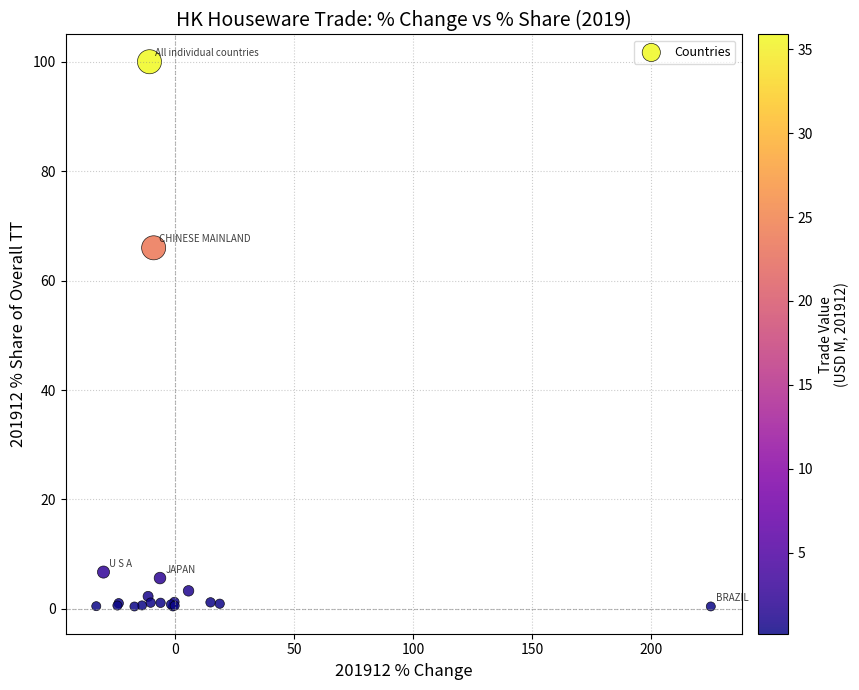

What Y value in the scatter plot is closest to 50?

66.0